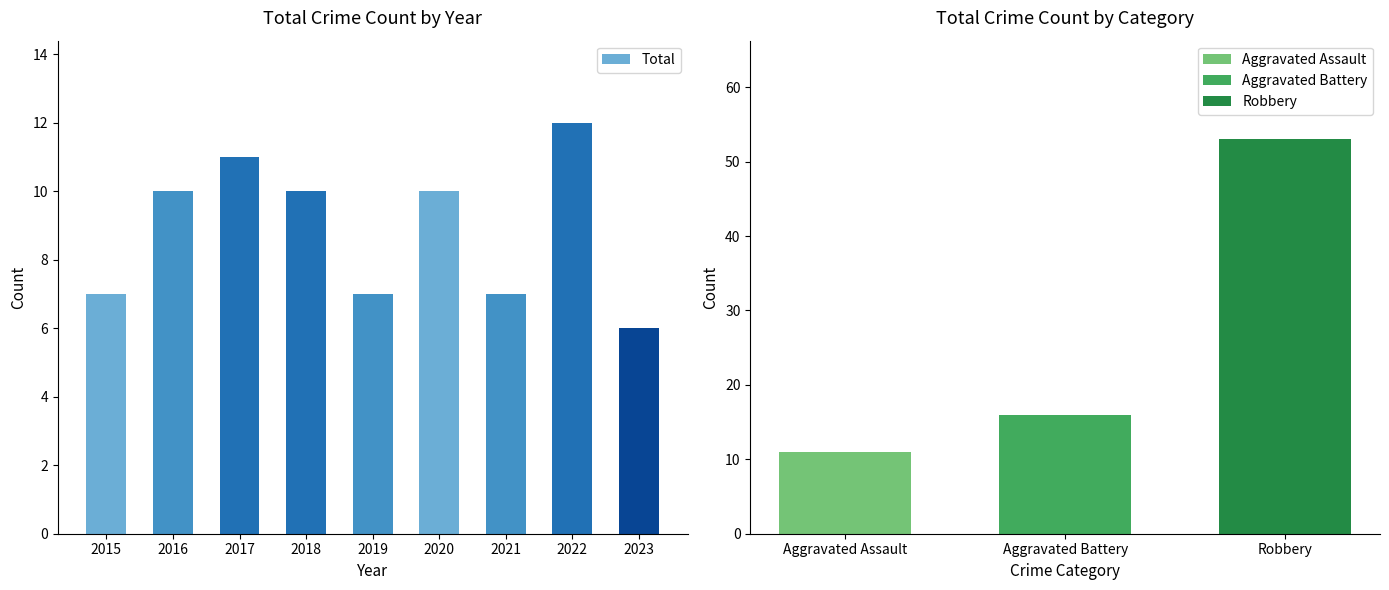

What is the ratio of the value at 2016 to the value at 2020?

1.0